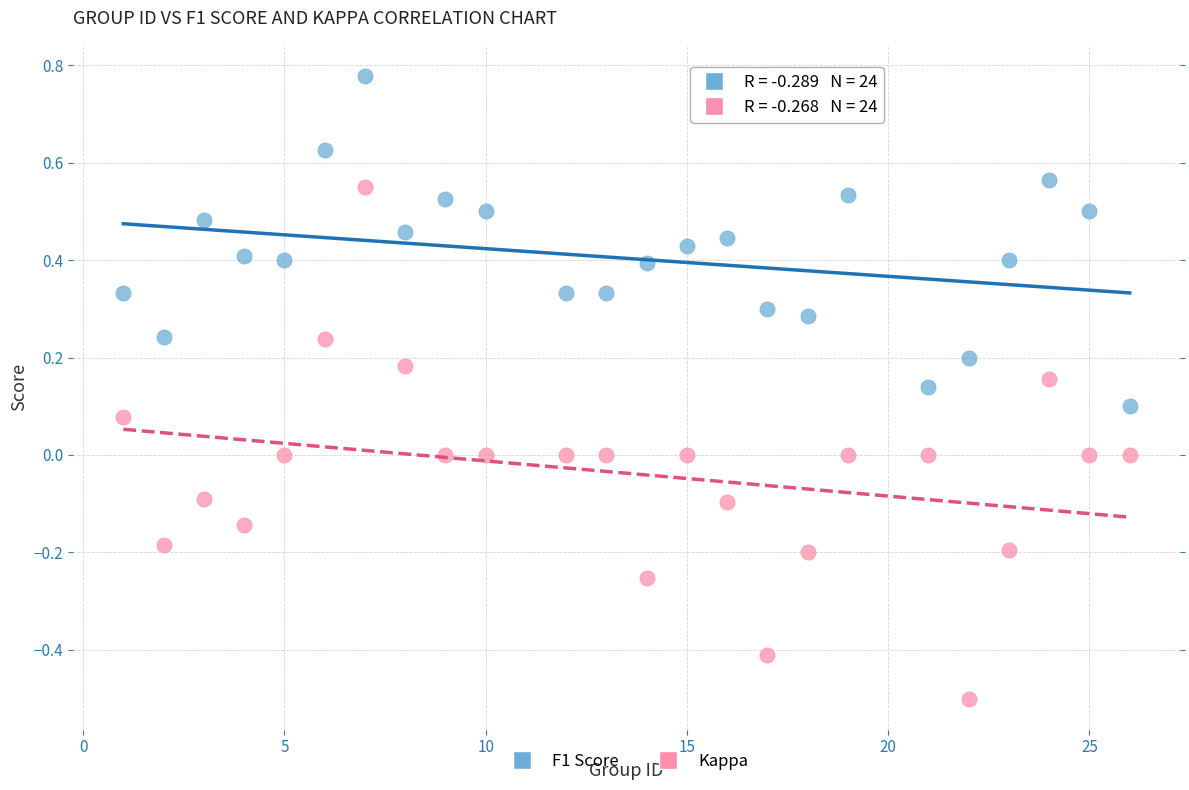

What is the X range (max minus min) for the scatter plot?

25.0